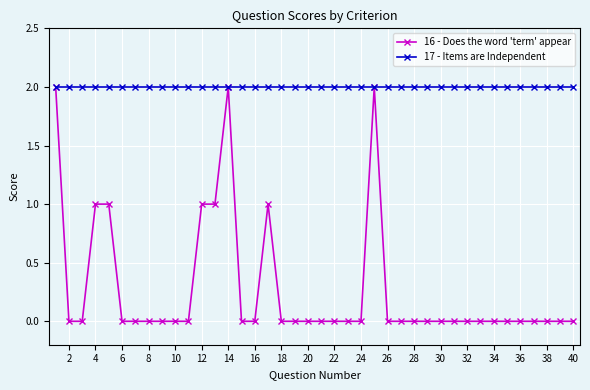

Which series has the widest spread of values?

16 - Does the word 'term' appear